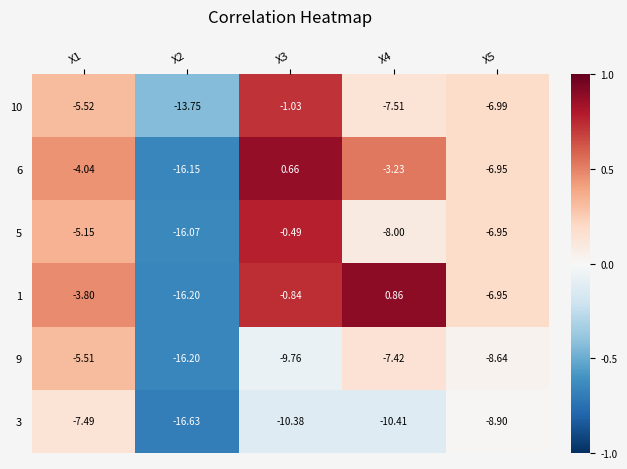

Is the value of 5 at X4 greater than the value of 9 at X5?

Yes